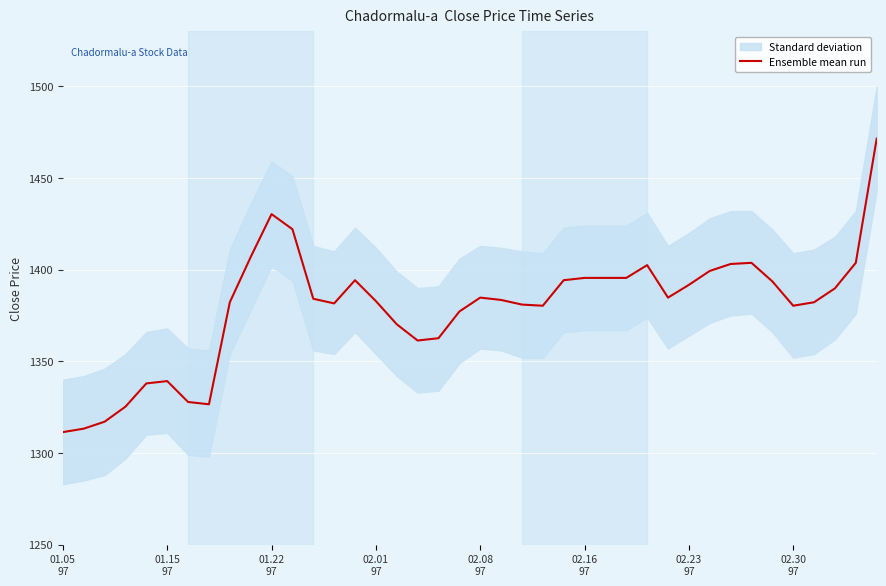

How many categories are shown in the chart?

40